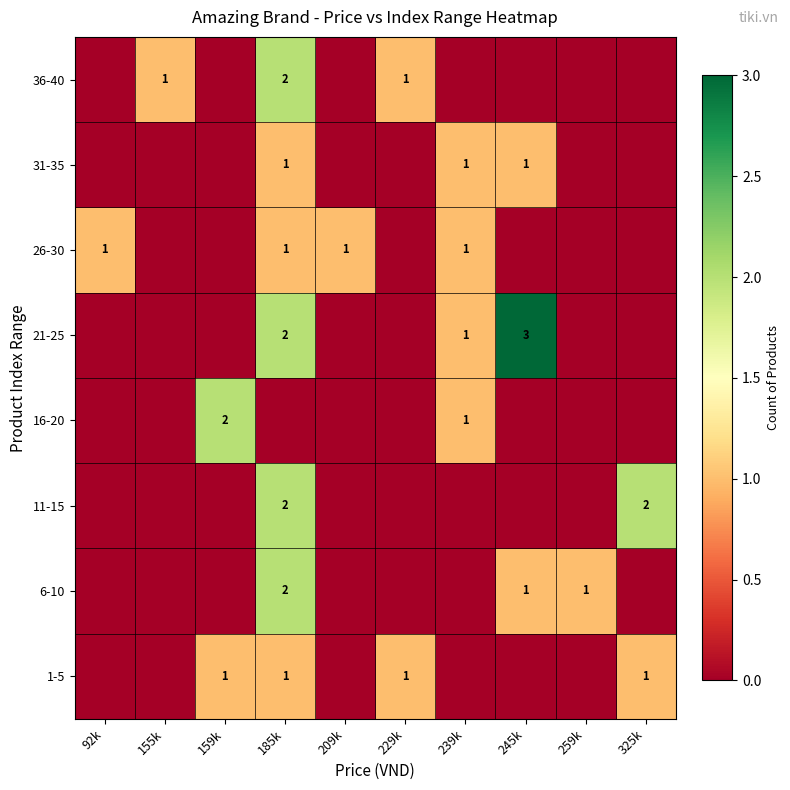

The value of 31-35 at 245k is 1. True or false?

True